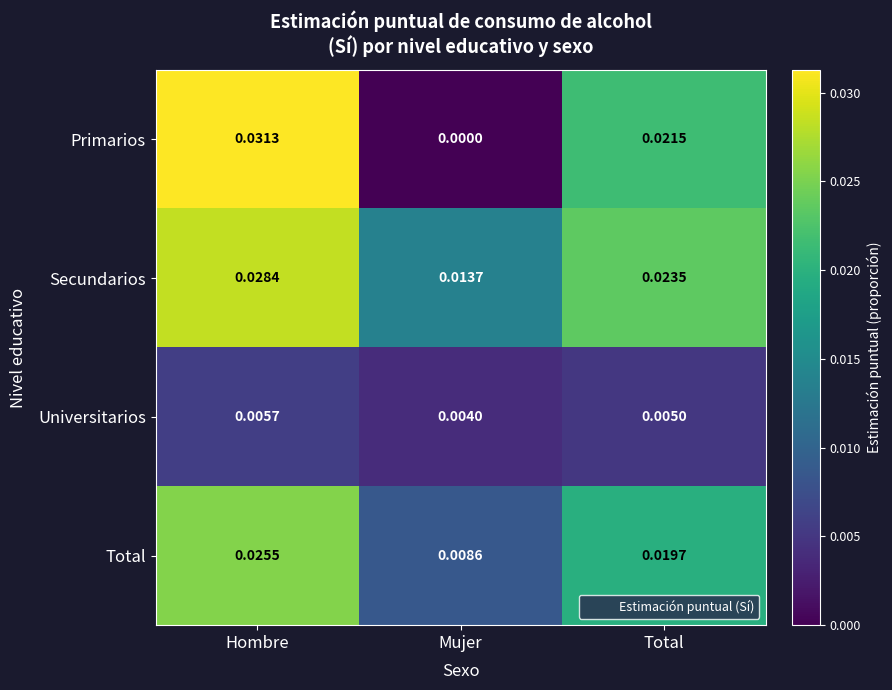

Which category has the highest value across all series?

Hombre